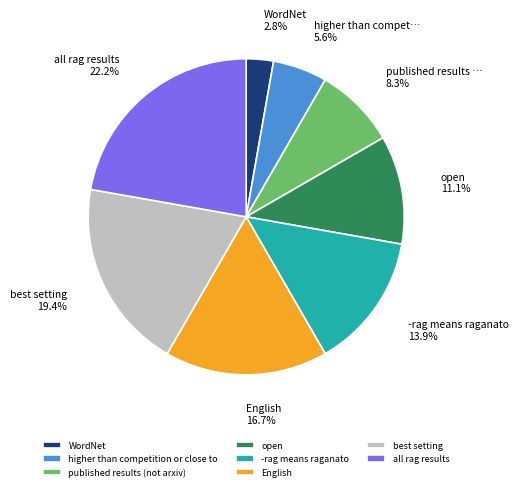

Is it true that all rag results is 33% of the pie?

False